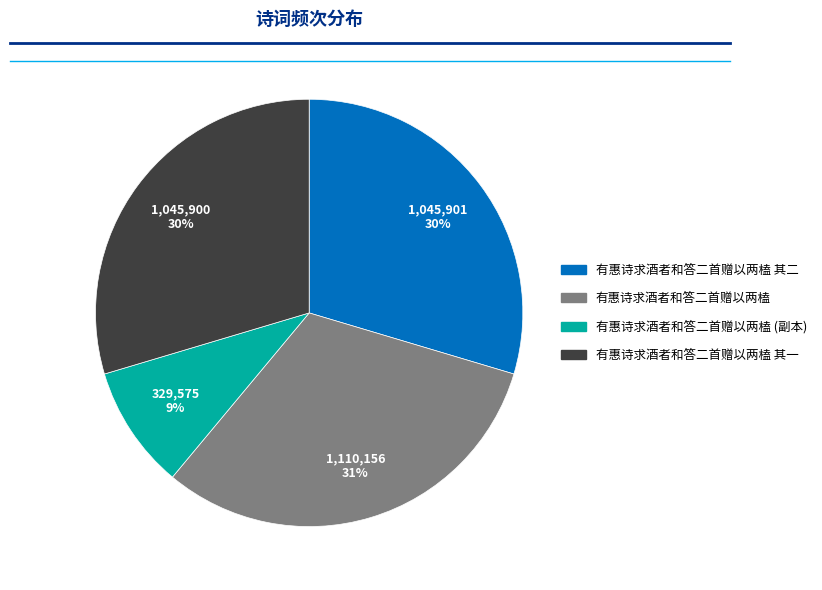

To the nearest percent, what is the average slice percentage?

25%